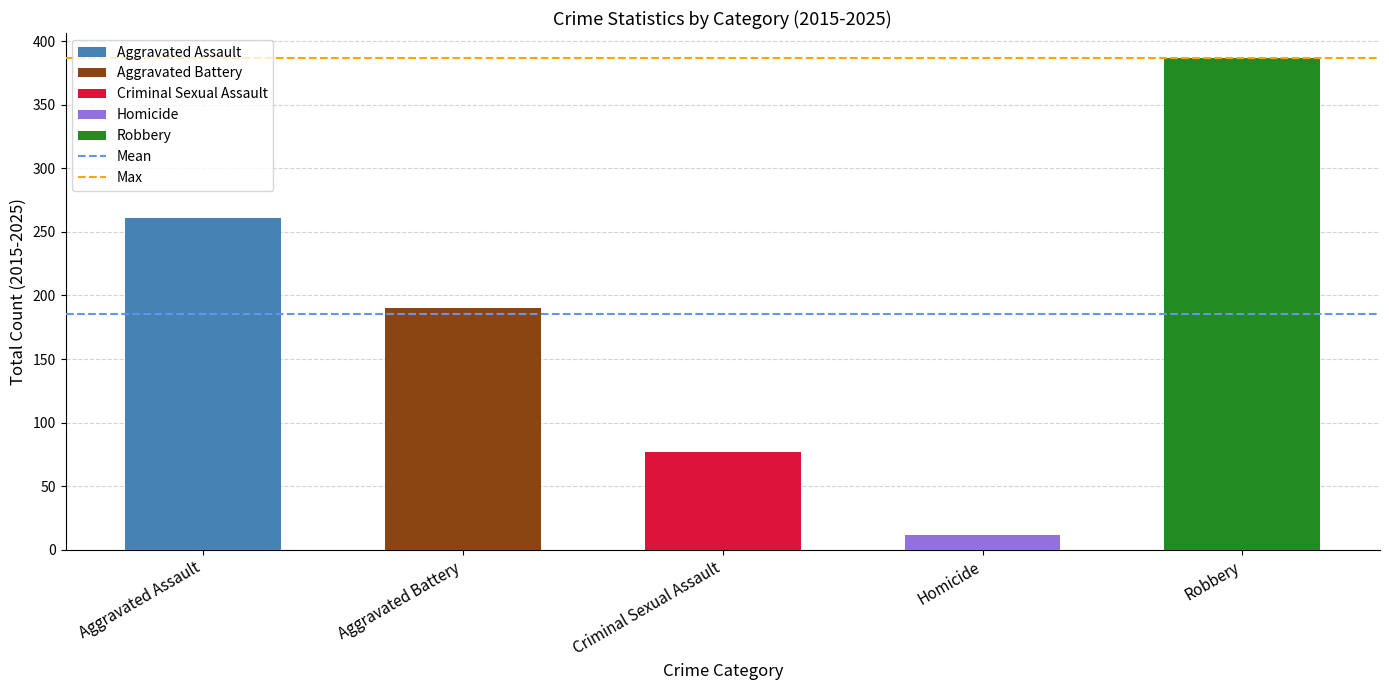

The chart shows a value of 387 at Robbery. True or false?

True